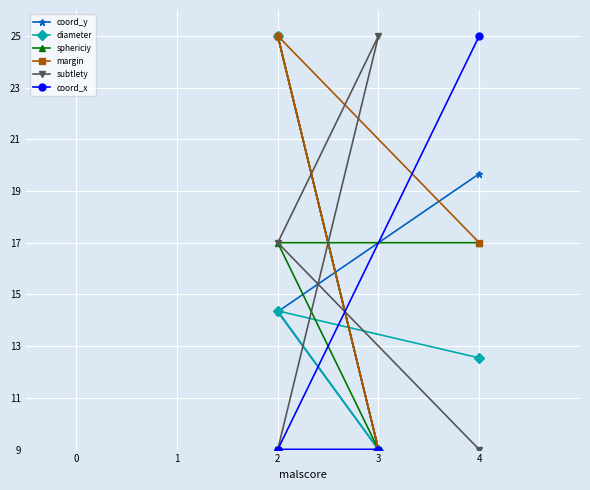

Where is the first local minimum for diameter?

3